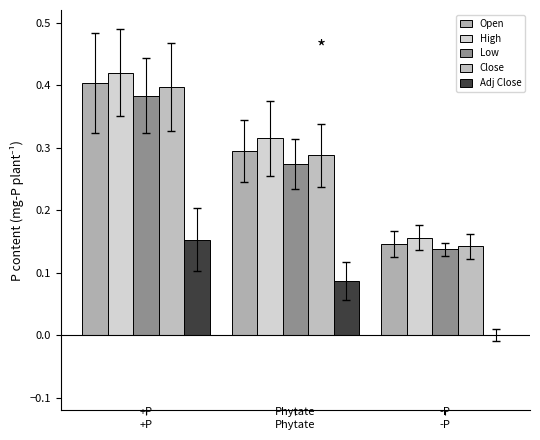

Which series has the largest range (max minus min)?

High